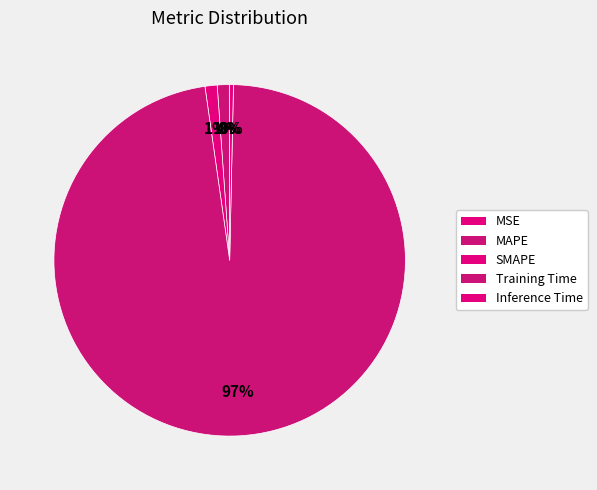

What is the majority slice?

Training Time